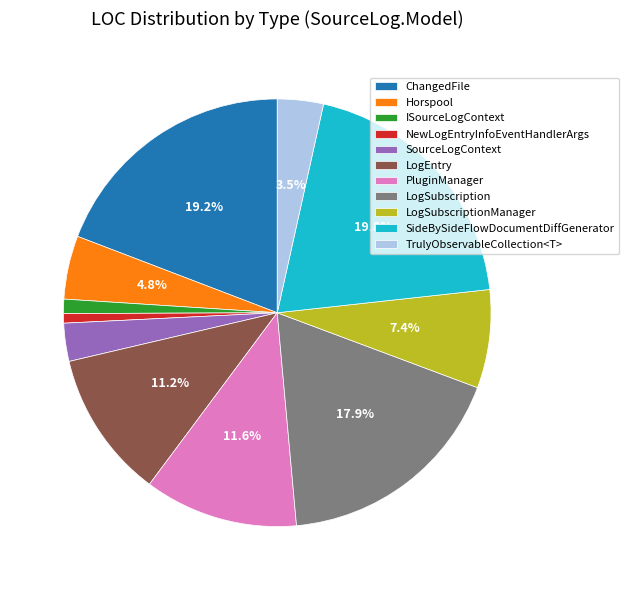

What percentage is NOT represented by LogSubscriptionManager?

92.6%